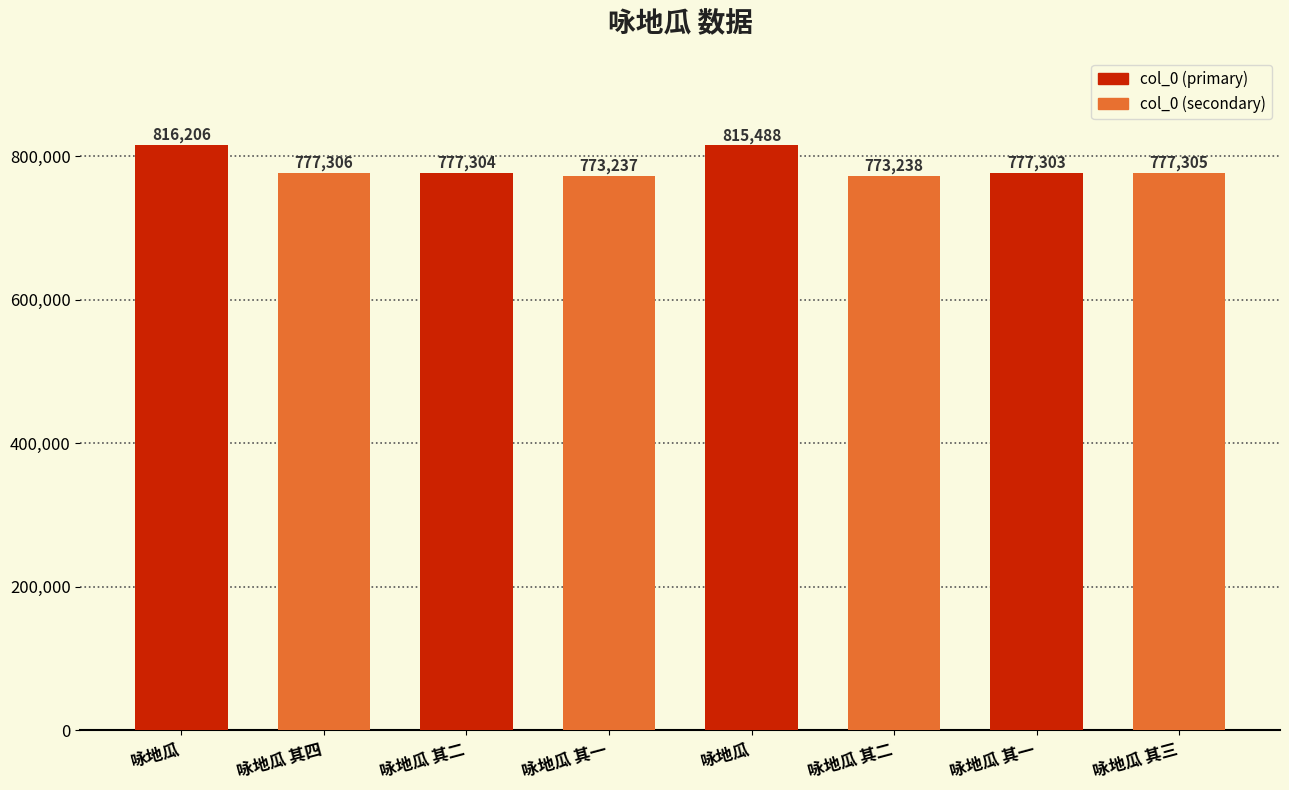

Rank the categories by value from highest to lowest.

咏地瓜, 咏地瓜, 咏地瓜 其四, 咏地瓜 其三, 咏地瓜 其二, 咏地瓜 其一, 咏地瓜 其二, 咏地瓜 其一